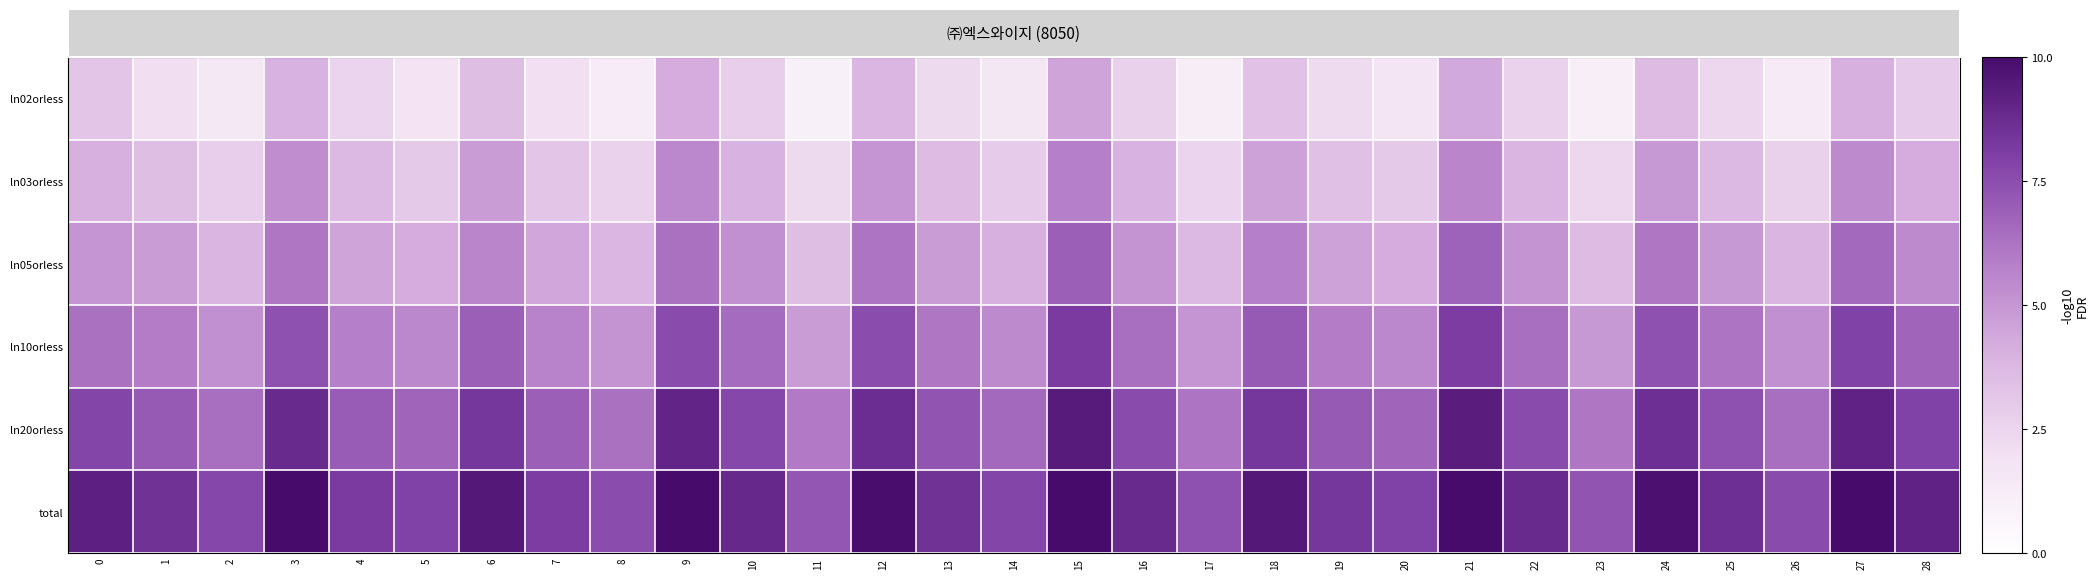

Which series has the largest total across all categories?

total